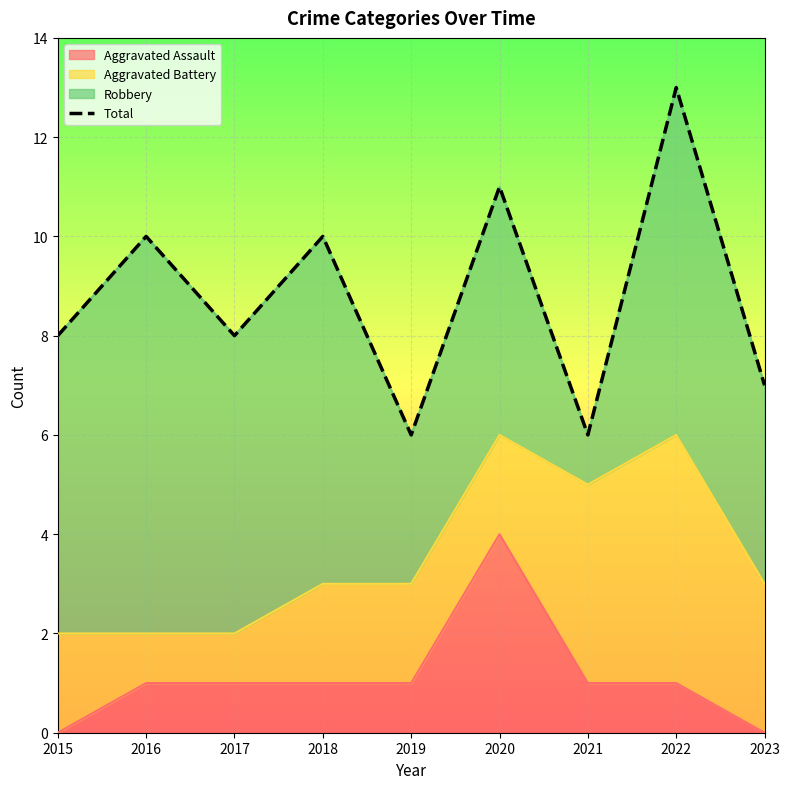

Reading left to right, extract all data points from this chart.

2015=8	2016=10	2017=8	2018=10	2019=6	2020=11	2021=6	2022=13	2023=7